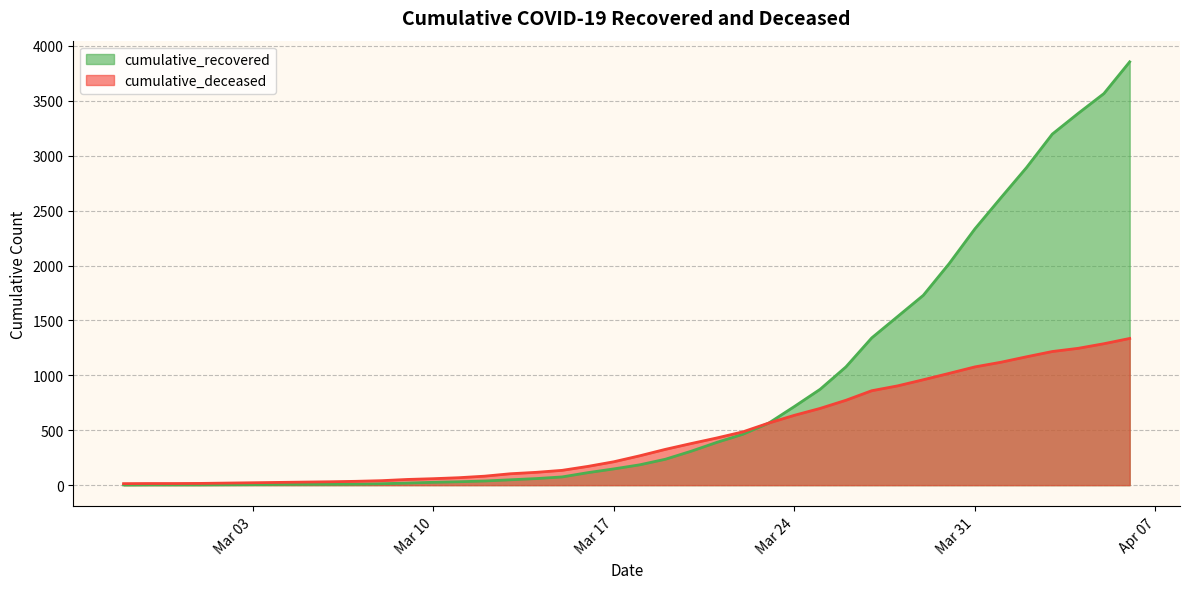

Rank the series by their maximum value, from highest to lowest.

cumulative_recovered, cumulative_deceased